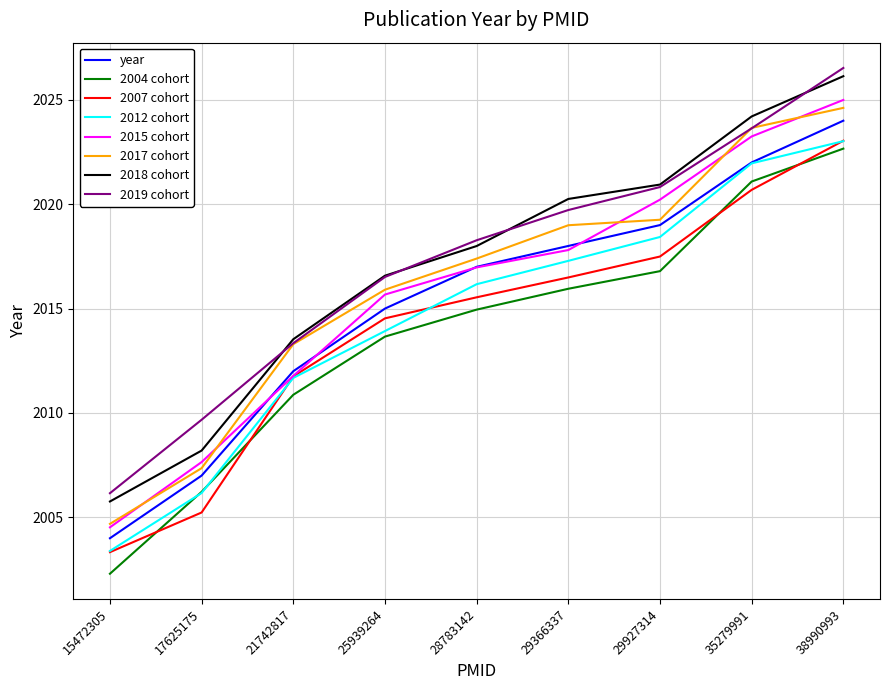

Is the value of 2017 cohort at 29366337 greater than the value of 2015 cohort at 28783142?

Yes